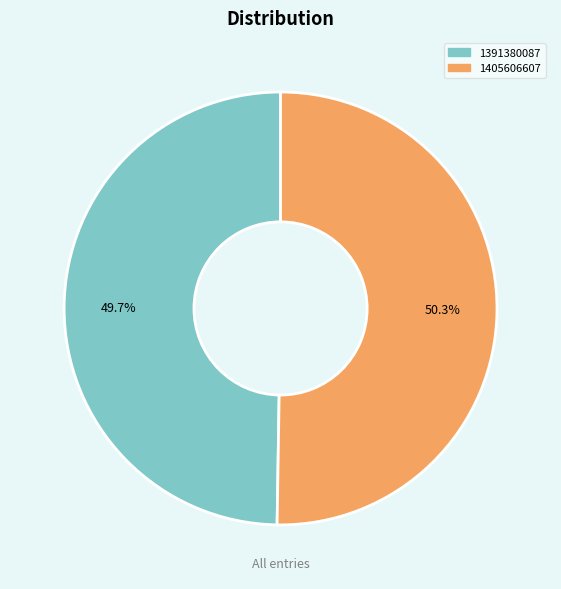

True or false: 1405606607 accounts for 50% of the total.

True